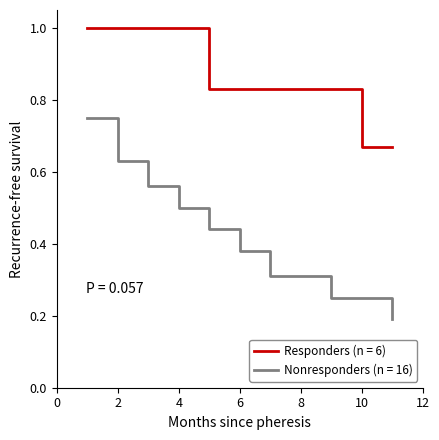

Which series has the widest spread of values?

Nonresponders (n = 16)